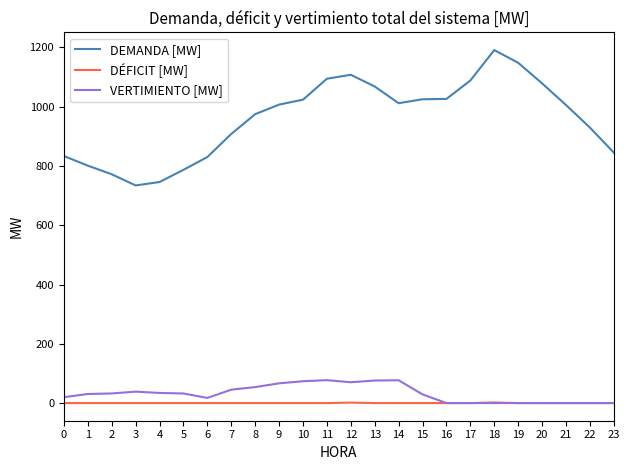

True or false: VERTIMIENTO [MW] and DEMANDA [MW] intersect in this chart.

False